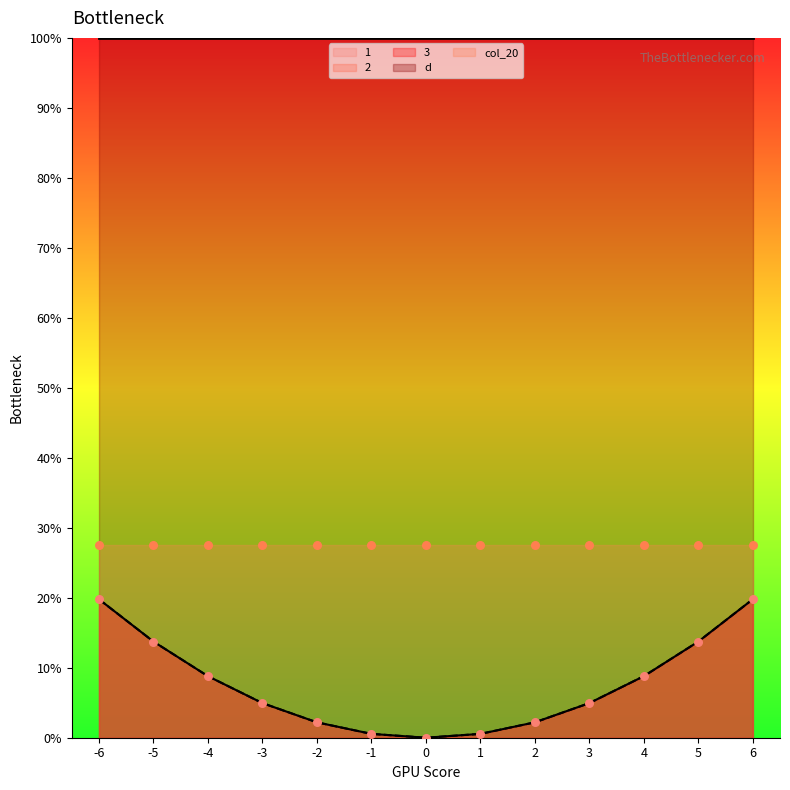

Which series has the largest total across all categories?

1